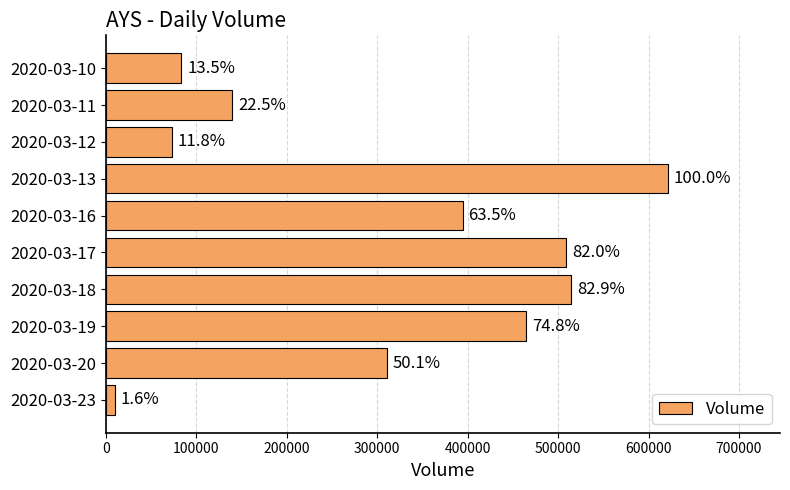

Does the chart contain any negative values?

No